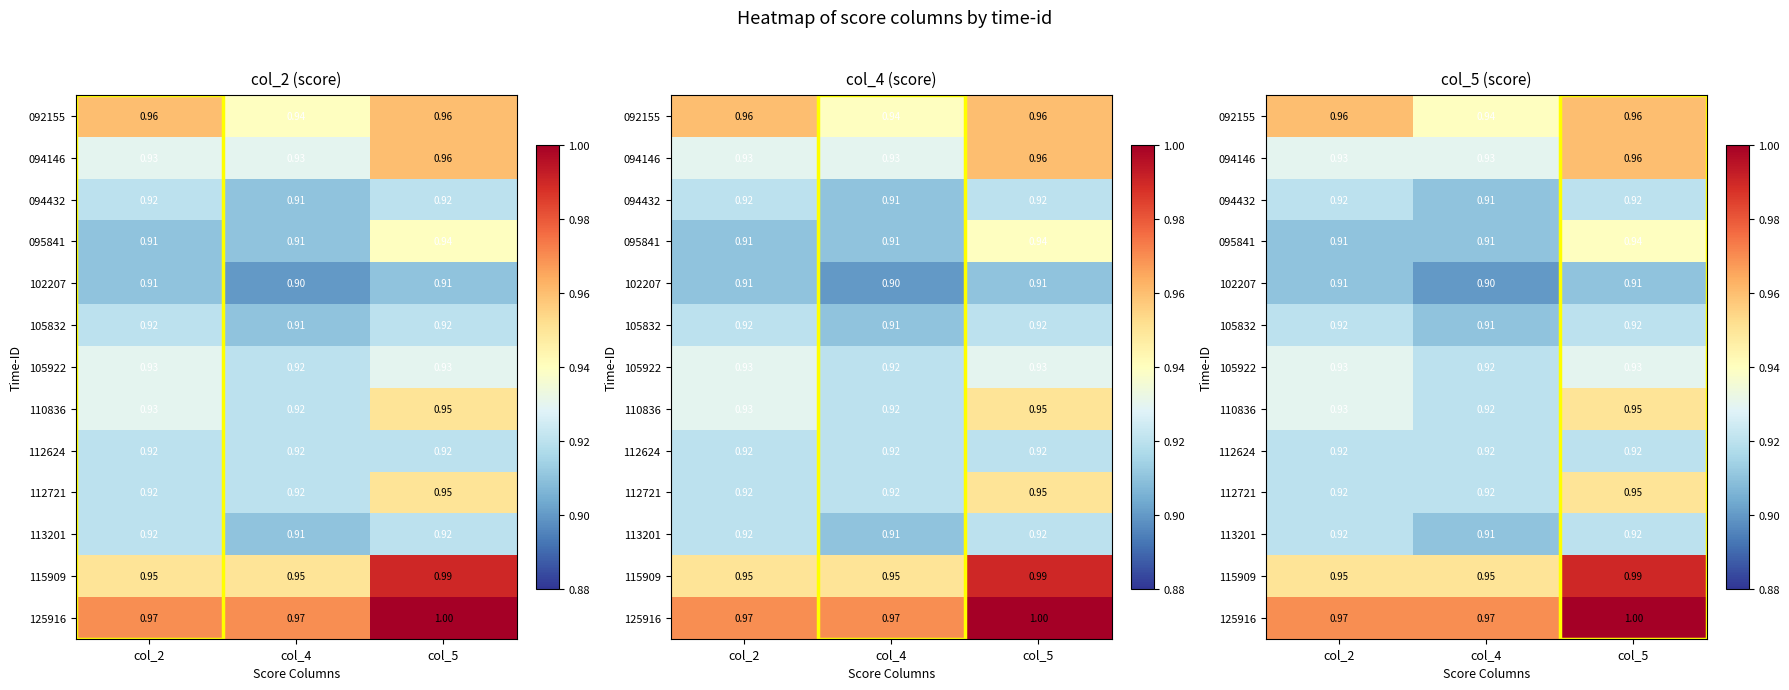

Is it true that 094146 equals 0.4 at col_4?

False